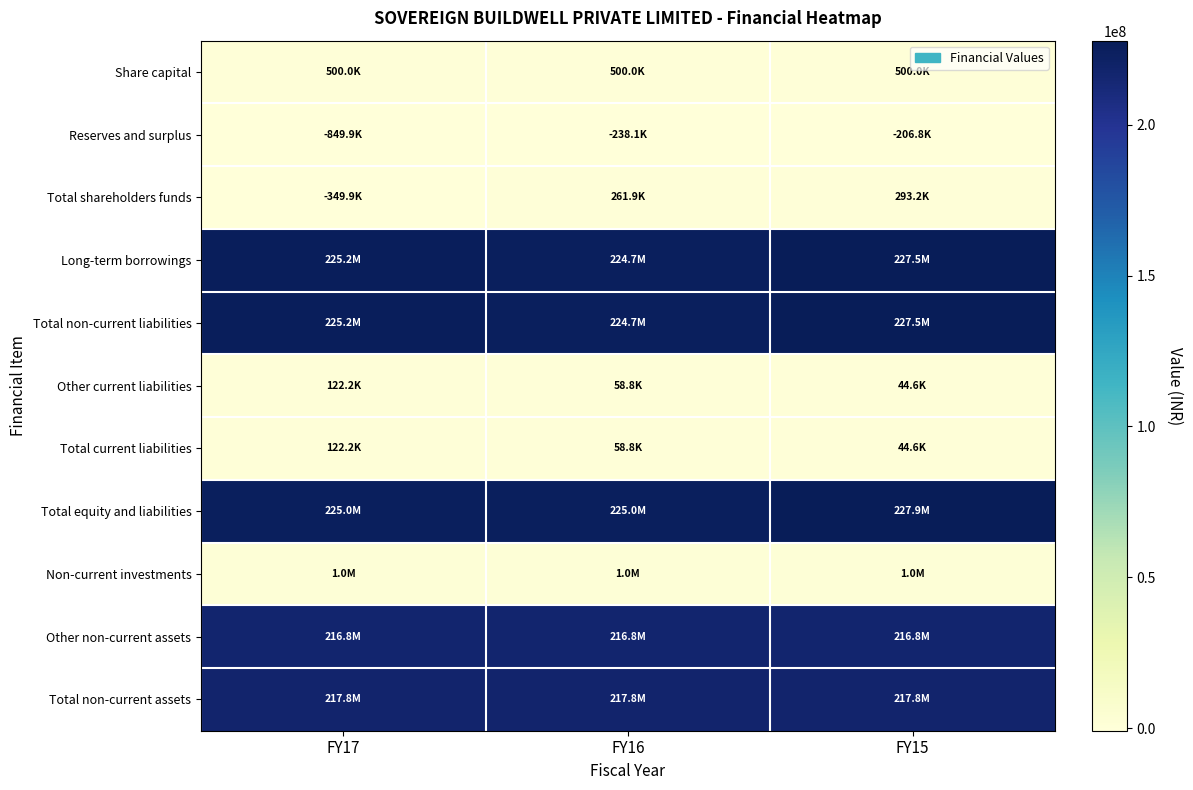

What is the total value across all series at FY17?

1110562556